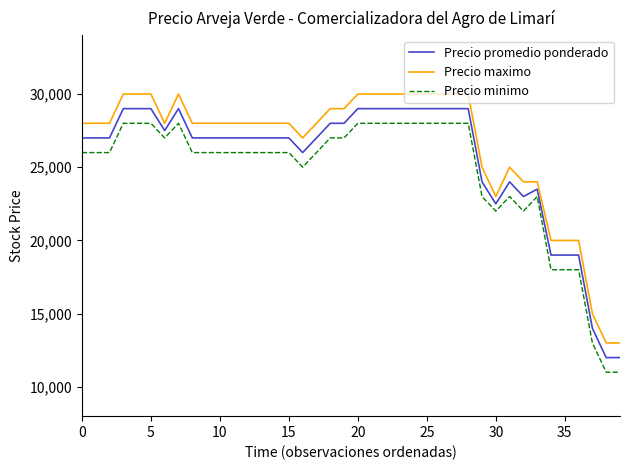

Count the number of categories in the chart.

40